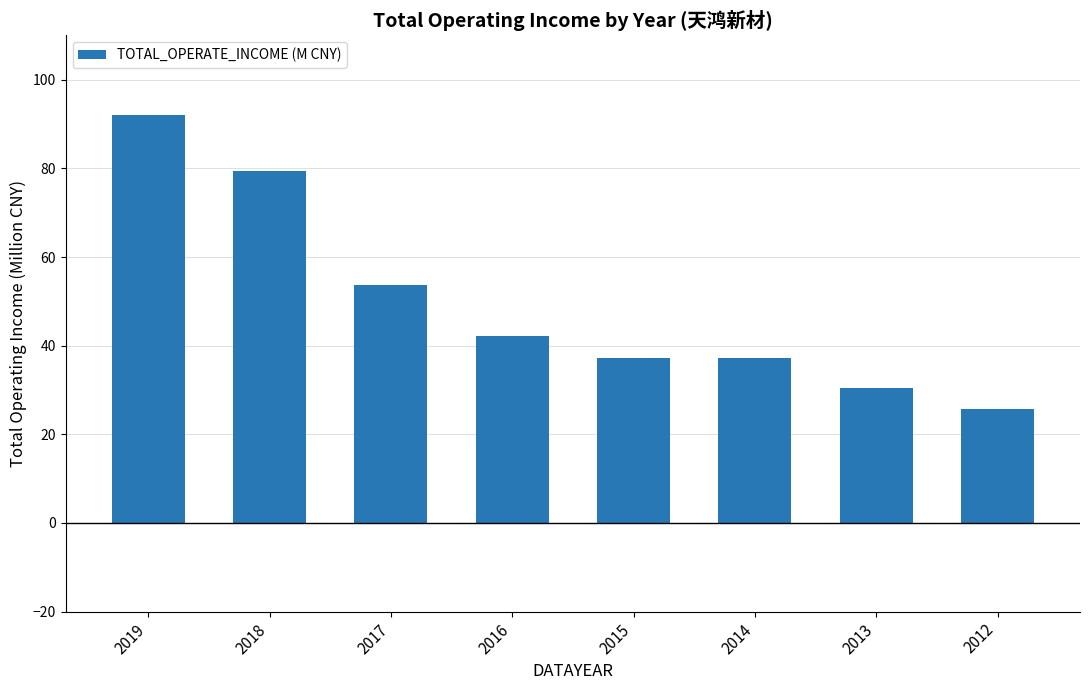

Is it true that the value at 2019 is 160.8?

False